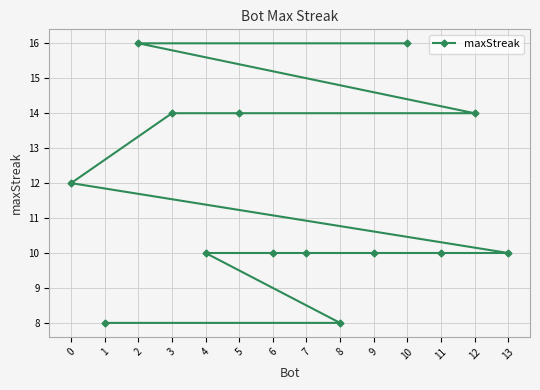

What is the minimum value shown in the chart?

8